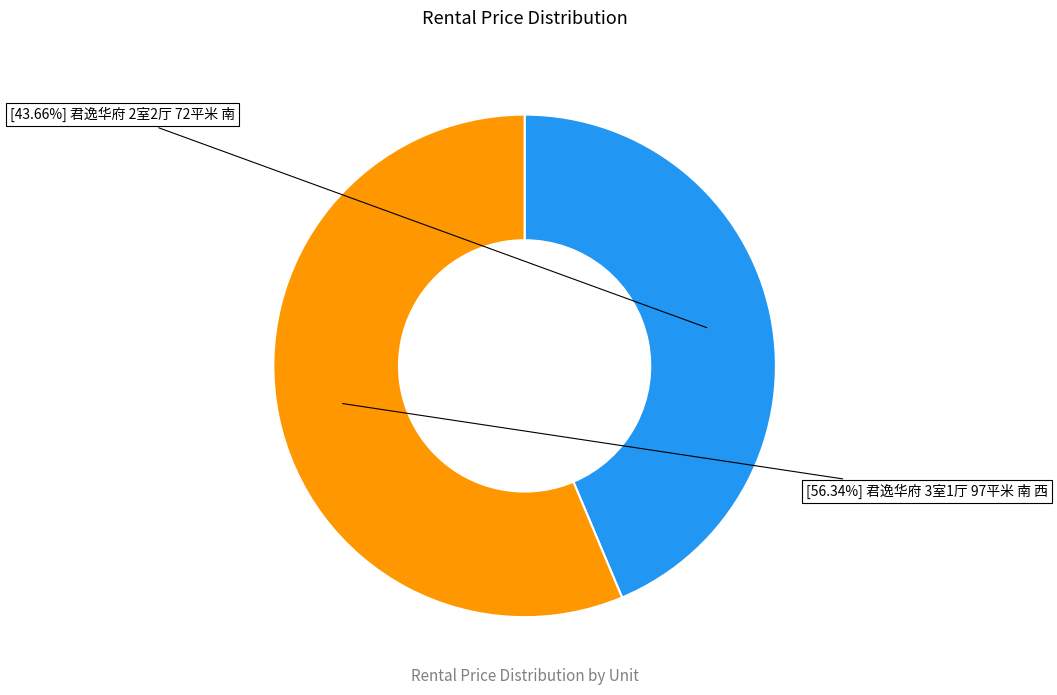

Is there a majority slice in this chart?

Yes